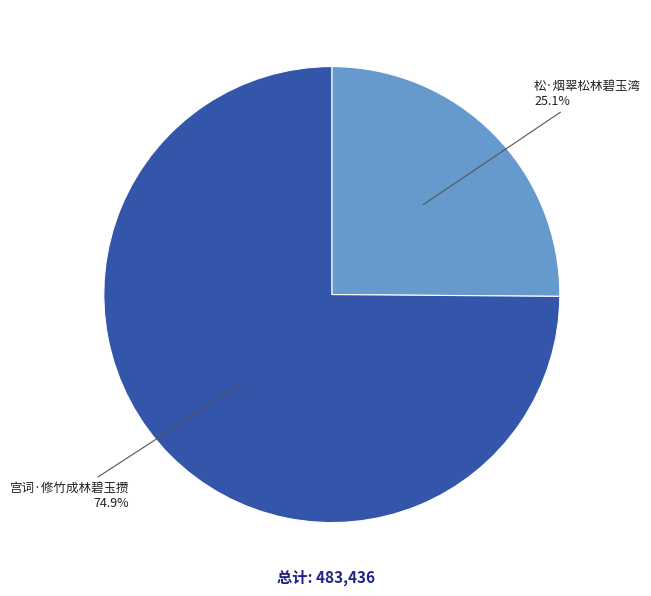

How many segments does this pie chart have?

2